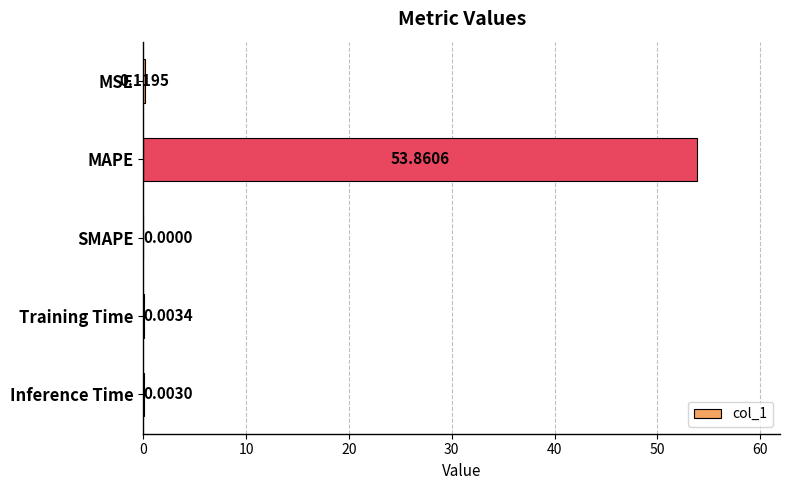

At which category does the chart reach its peak across all series?

MAPE